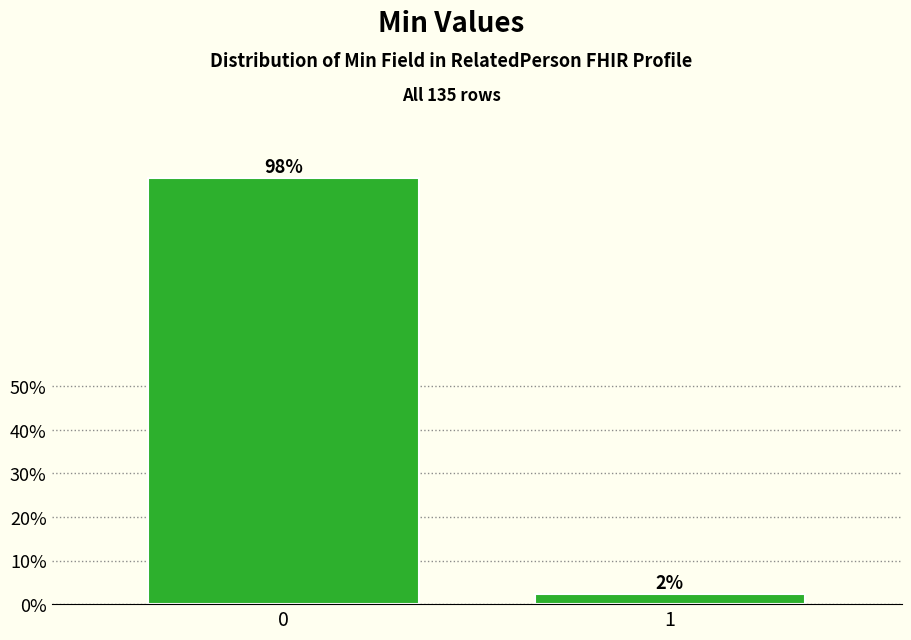

Rank the categories by value from highest to lowest.

0, 1